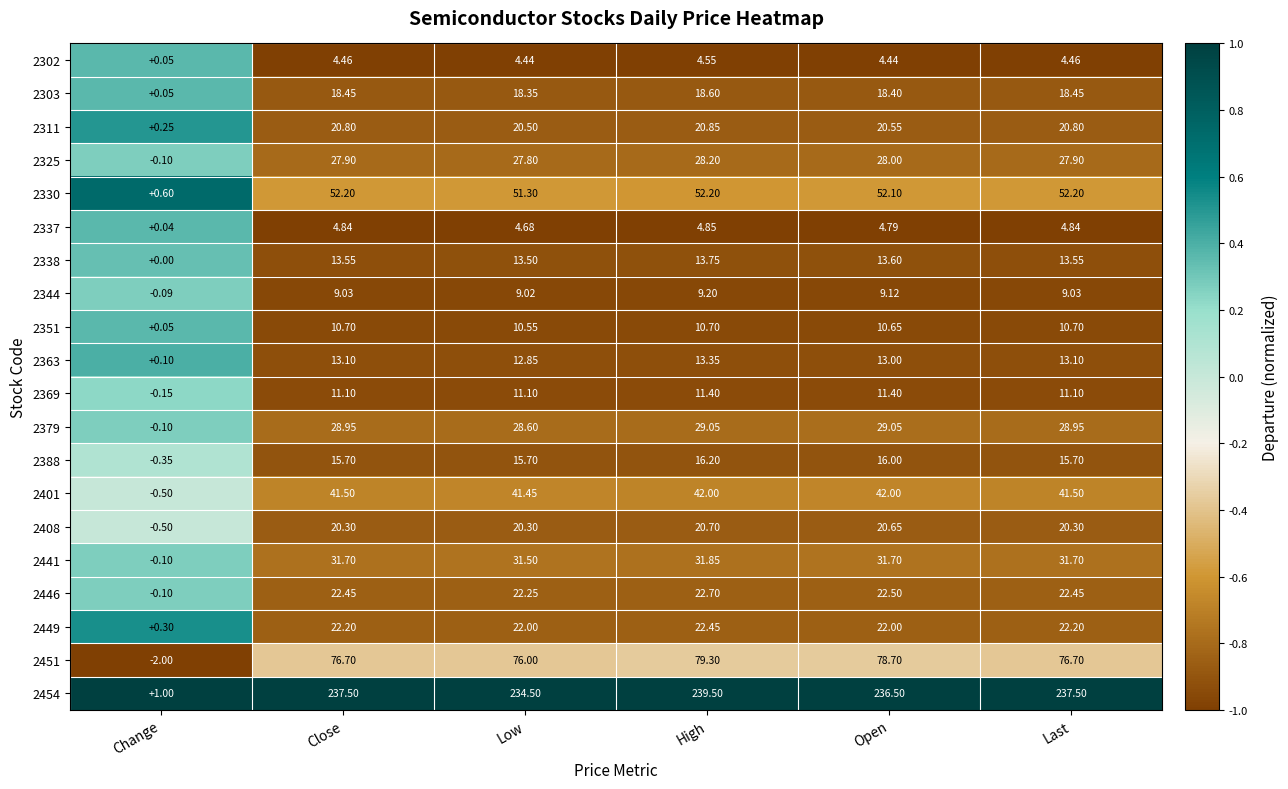

At which category is the sum across all series the highest?

High